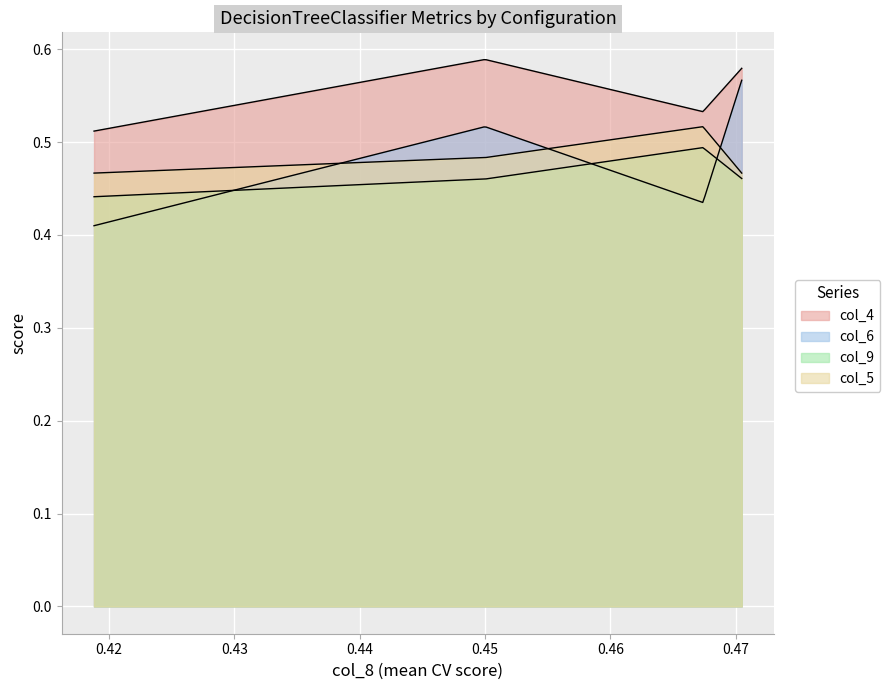

How many lines are shown in the chart?

4